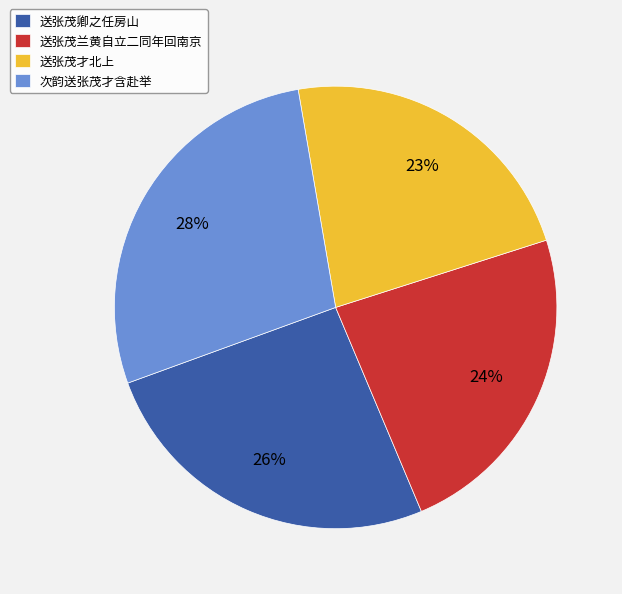

To the nearest percent, what is the average slice percentage?

25%